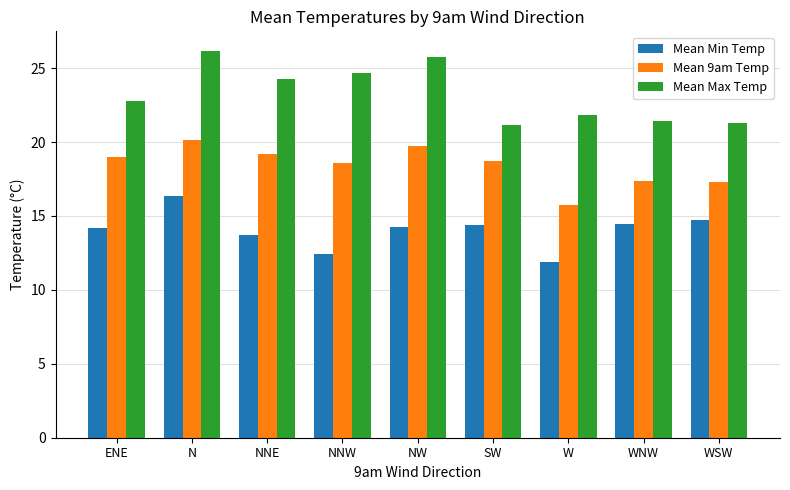

Is it true that Mean Max Temp equals 9.9 at ENE?

False